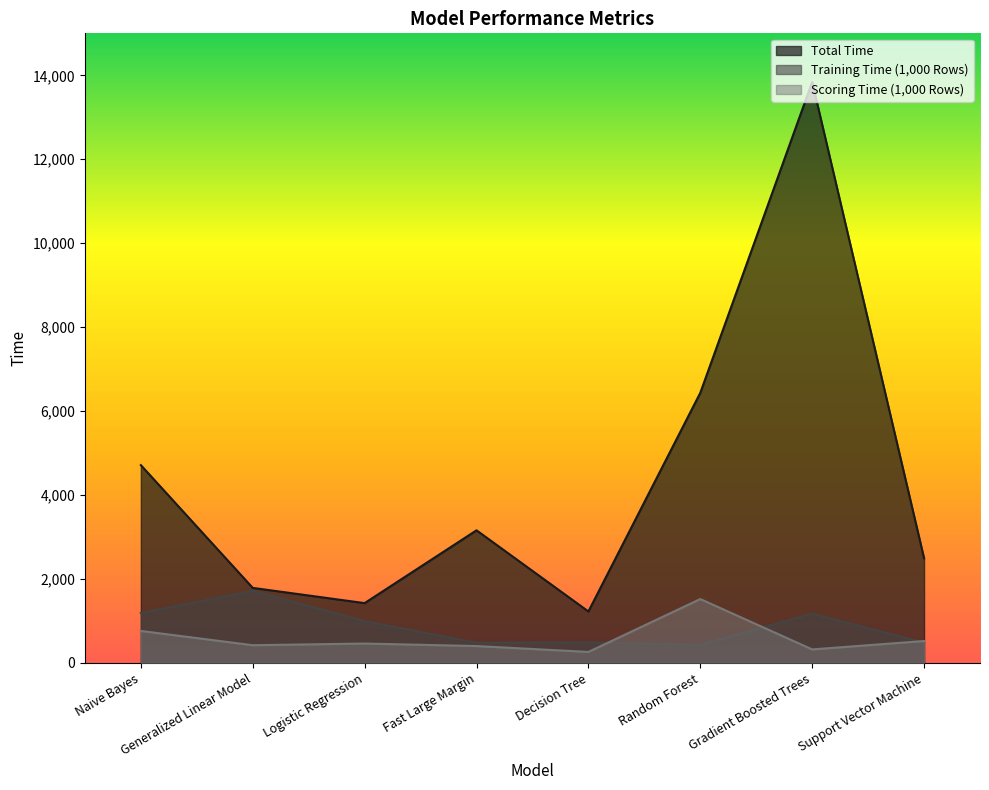

True or false: Scoring Time (1,000 Rows) has more than 0 interior local peaks.

True